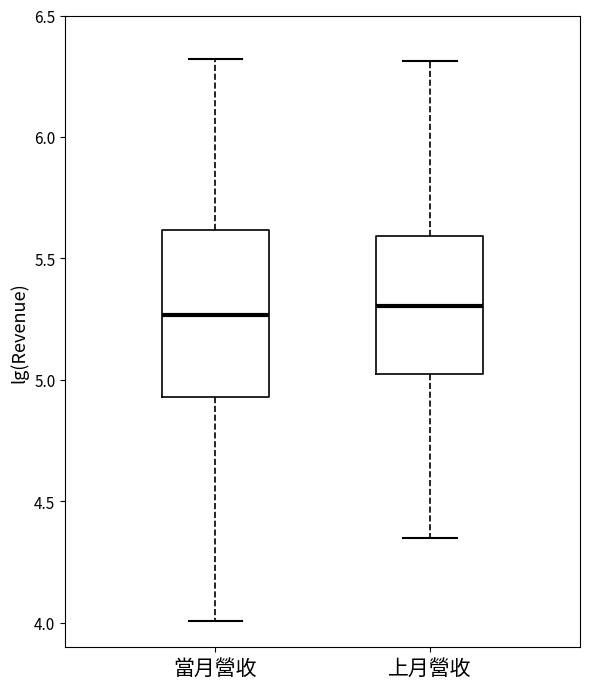

Which box is the tallest, from its lower edge to its upper edge?

當月營收